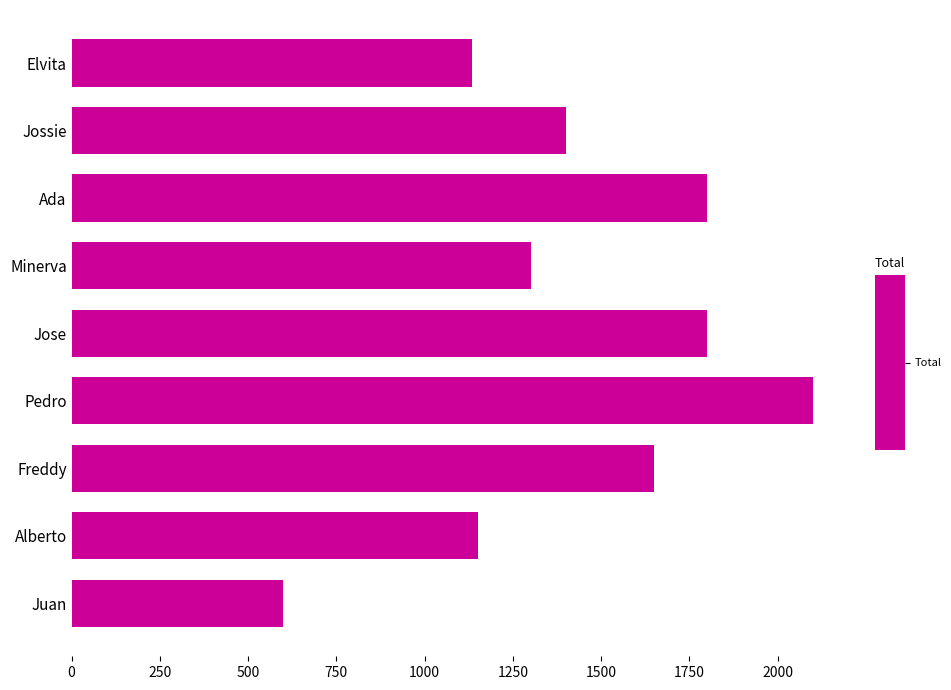

How many series are shown in this chart?

1